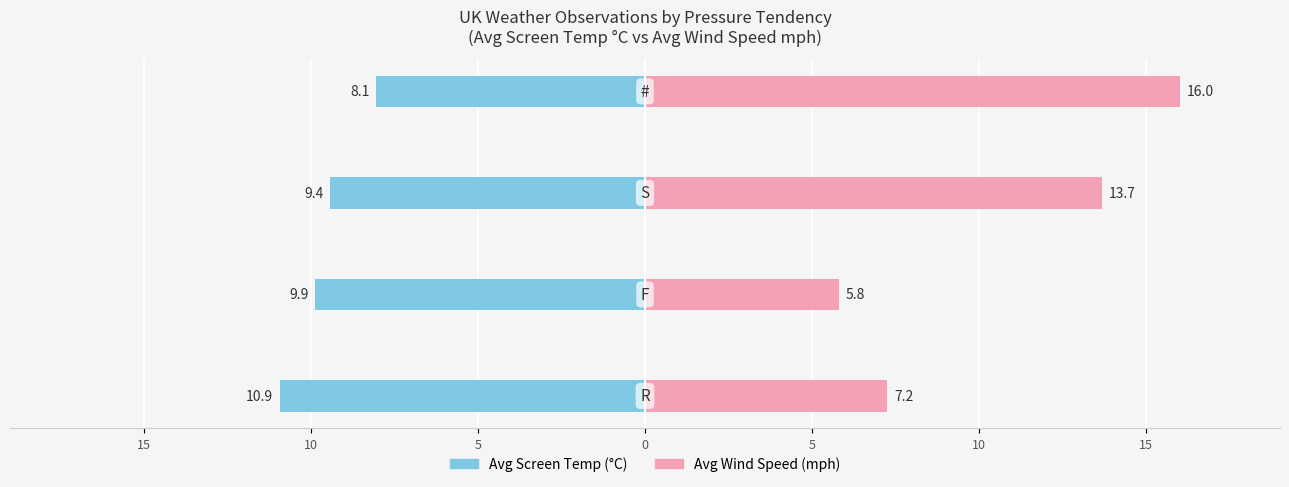

Rank the series by their maximum value, from highest to lowest.

Avg Wind Speed, Avg Screen Temperature